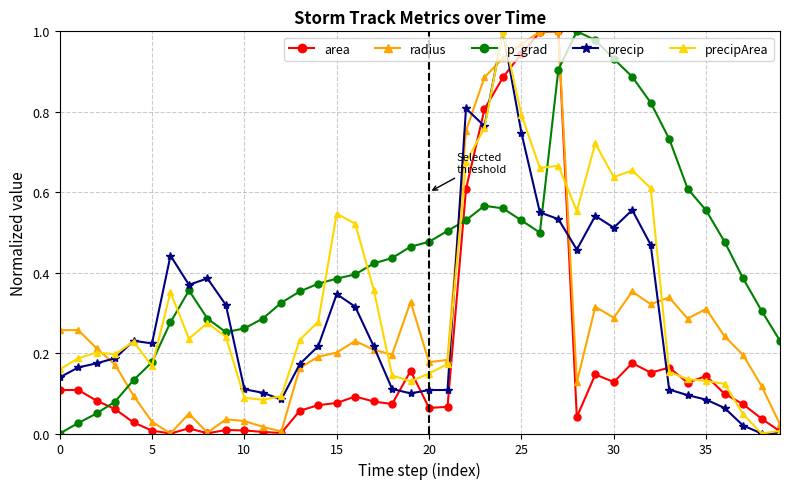

True or false: precipArea has more than 2 points higher than both neighbors.

True